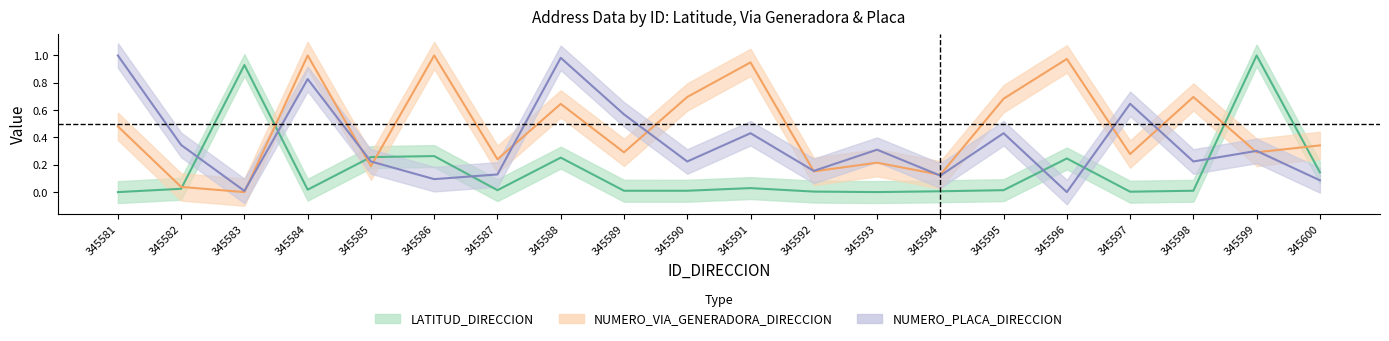

How many intersections are there between LATITUD_DIRECCION and NUMERO_PLACA_DIRECCION?

7